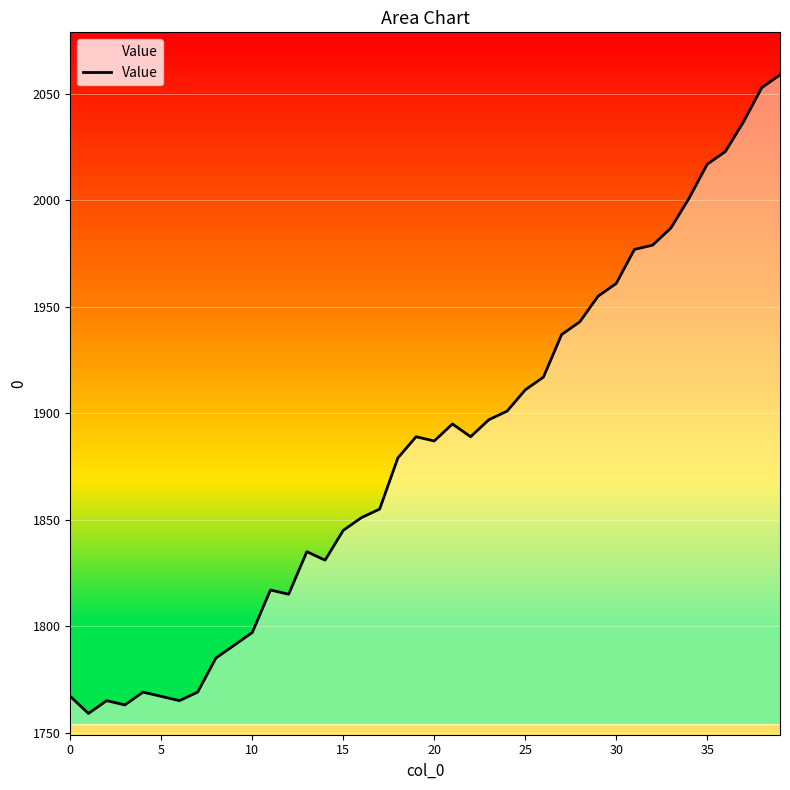

What is the difference between the maximum and minimum values?

300